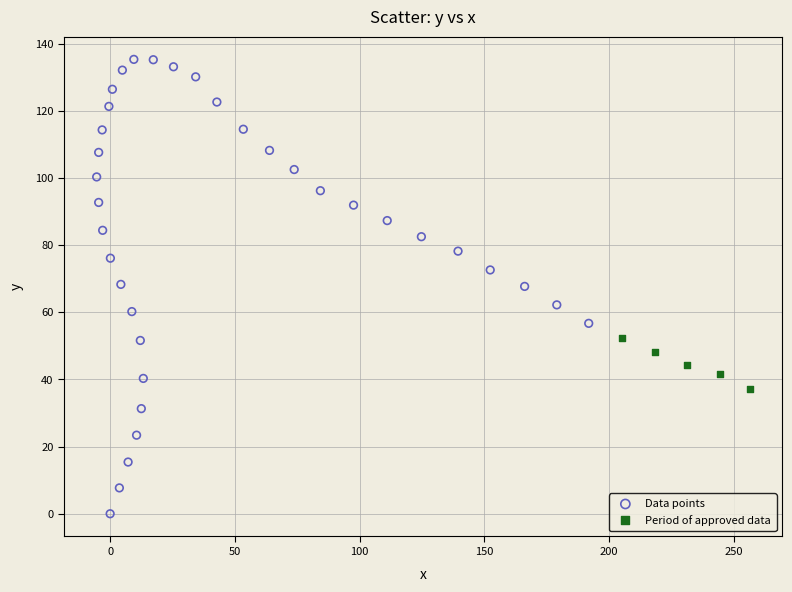

What are all the series names shown in the legend?

Data points, Period of approved data